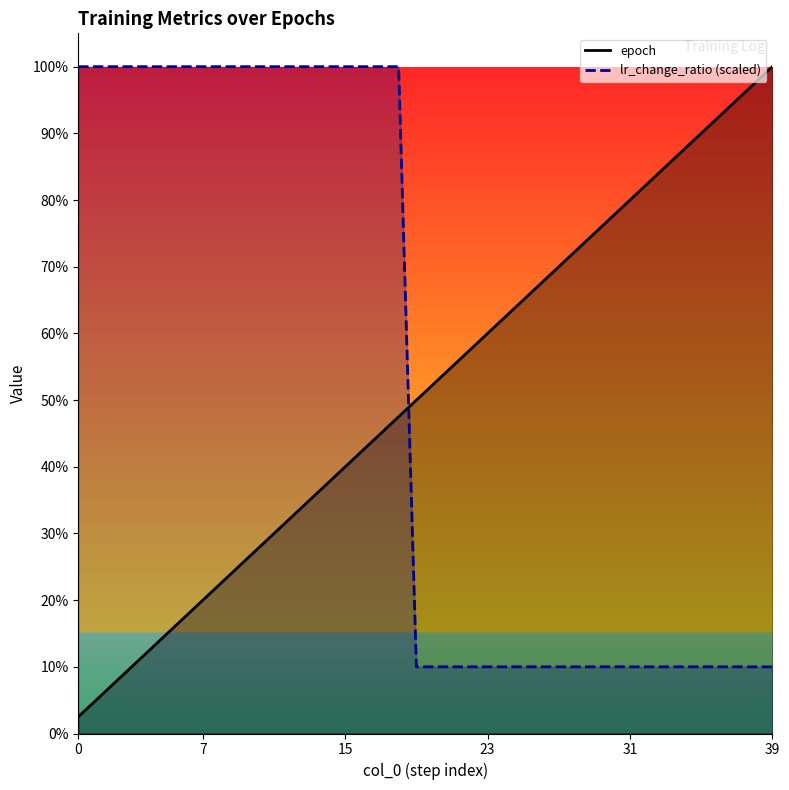

True or false: lr_change_ratio (scaled) has more than 1 interior local peaks.

False